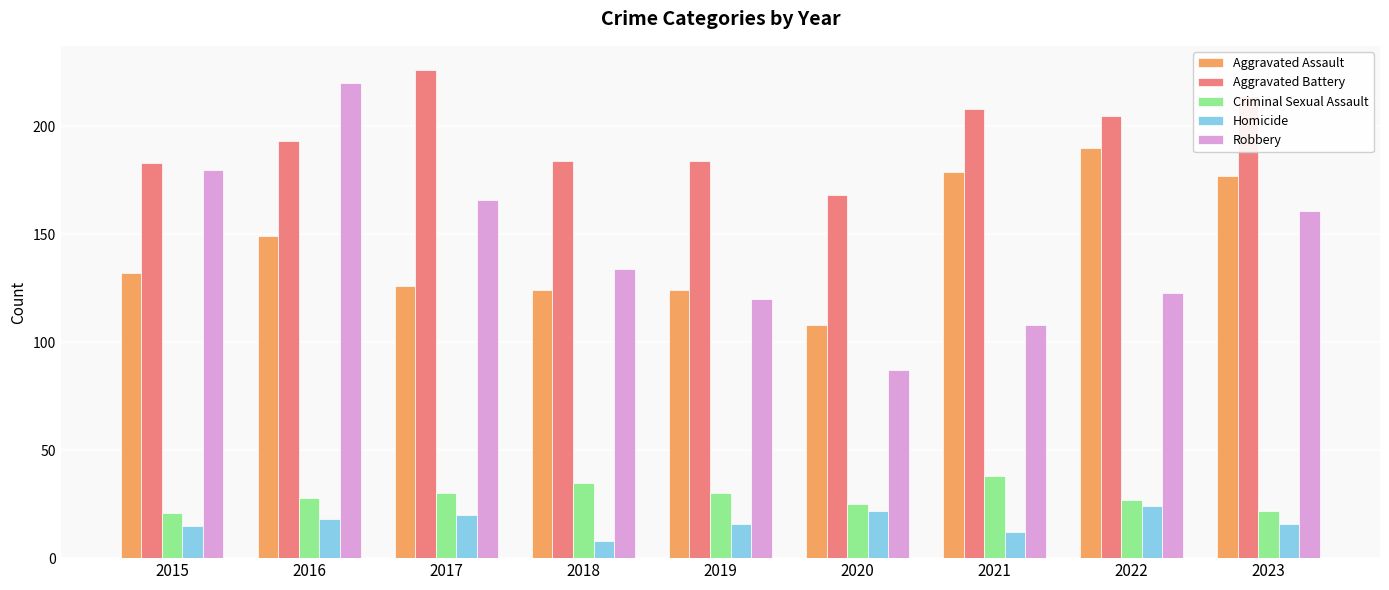

How many values in the Robbery series are below 134?

4